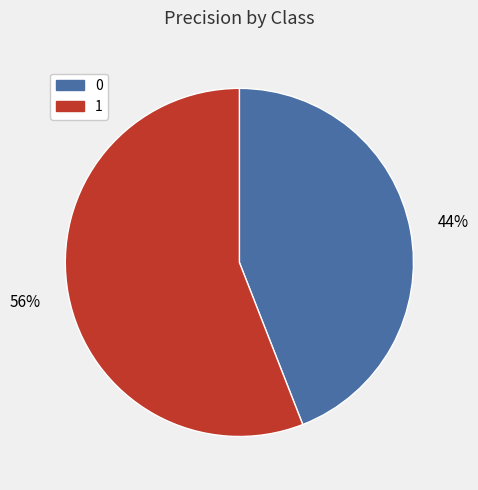

Do 0 and 1 together represent more than half of the pie?

Yes